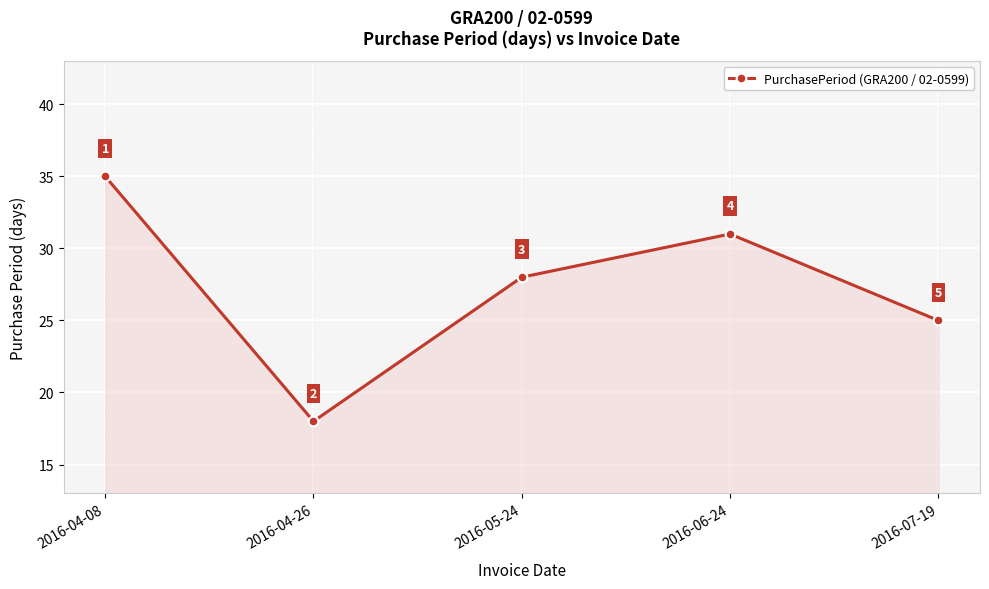

Reading left to right, list all the values displayed in this chart.

35	18	28	31	25